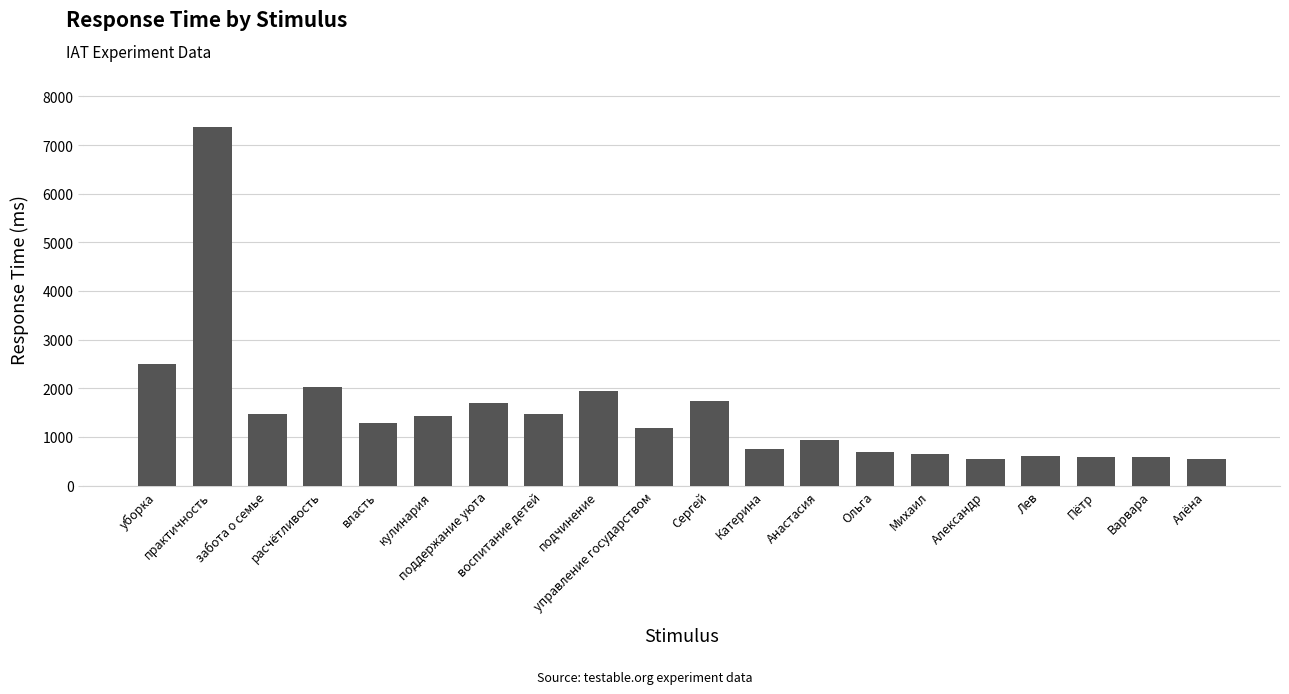

Approximately how many times larger is the value at Анастасия compared to подчинение?

0.5